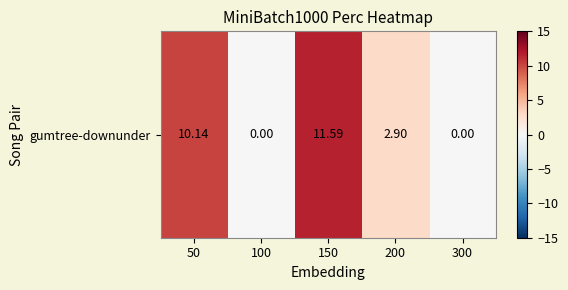

What is the greatest value displayed?

11.6